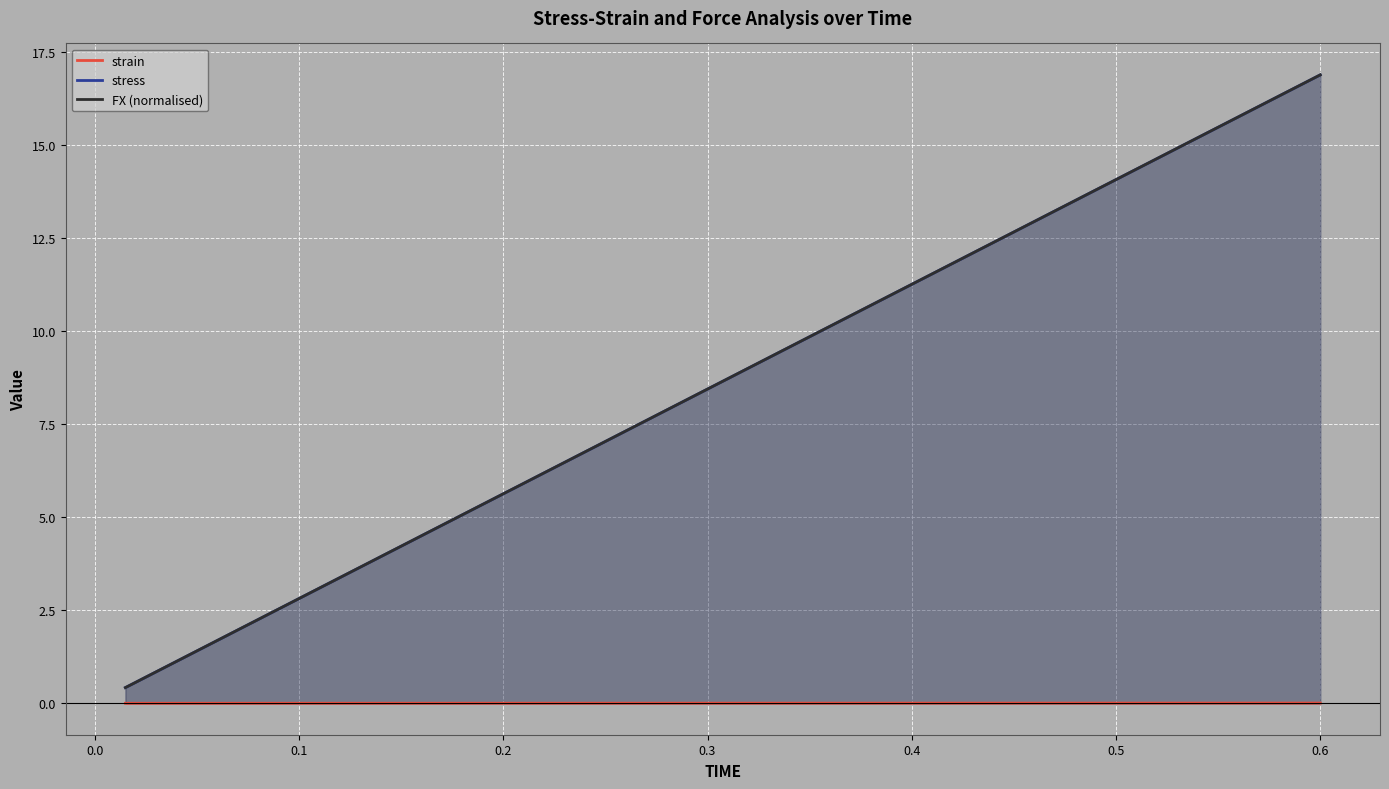

Is the value of FX (normalised) at 23 greater than the value of stress at 0.1?

Yes